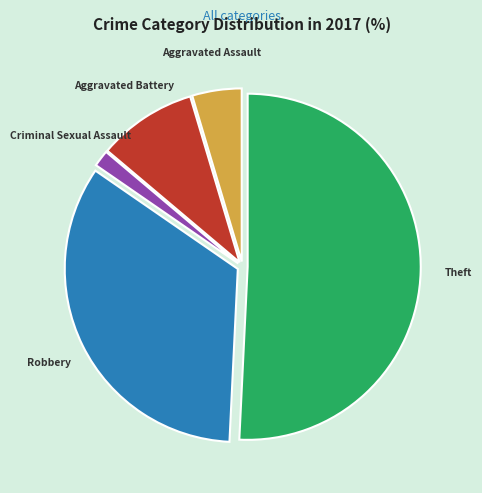

Is it true that Theft is 38% of the pie?

False